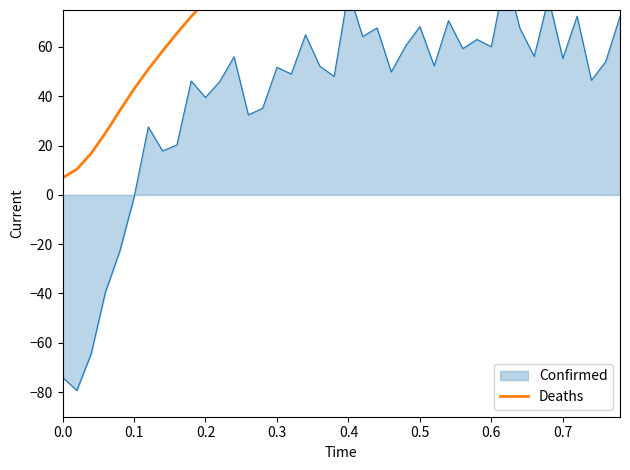

How many lines are shown in the chart?

1